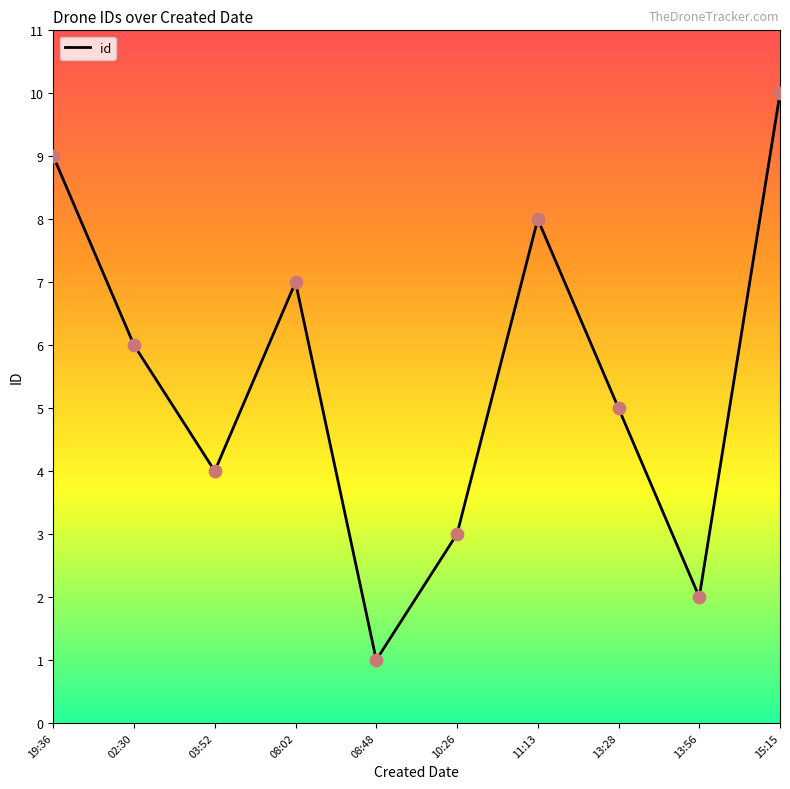

Which has a higher value, 15:15 or 19:36?

15:15